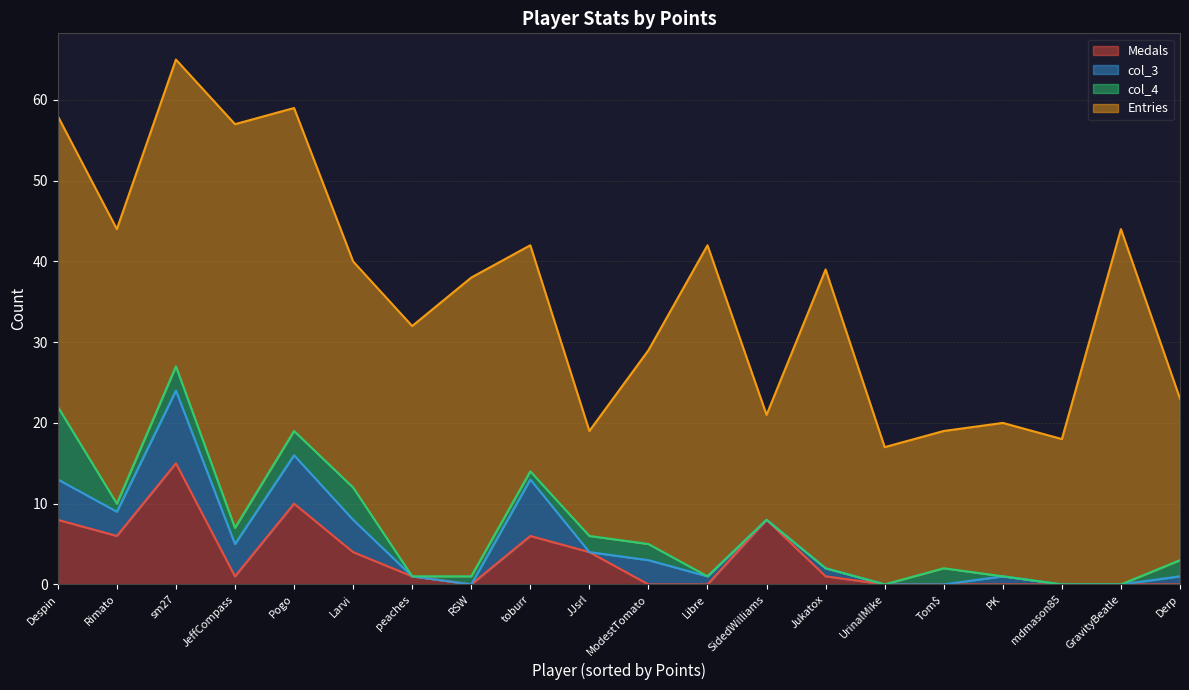

What is the sum of the col_4 values at JeffCompass and Tom$?

4